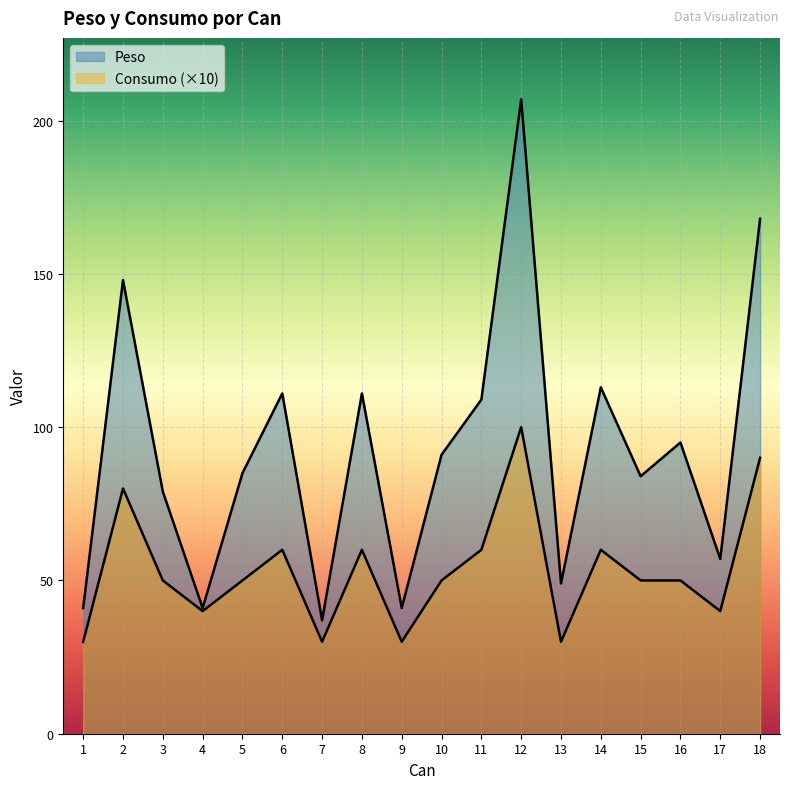

True or false: Peso and Consumo intersect in this chart.

False